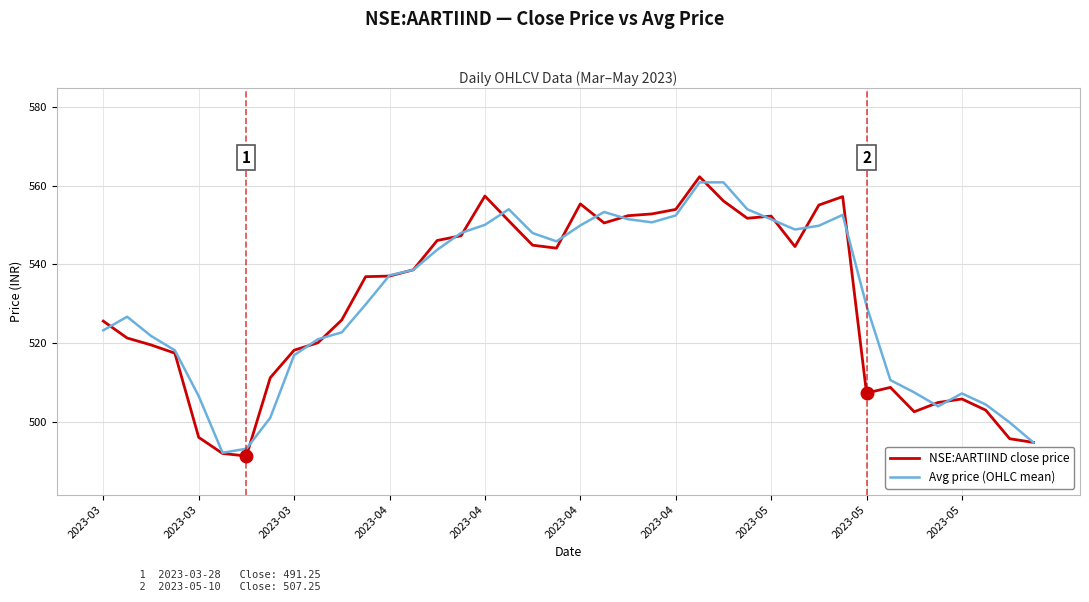

What is the minimum value for Avg price (OHLC mean)?

492.1